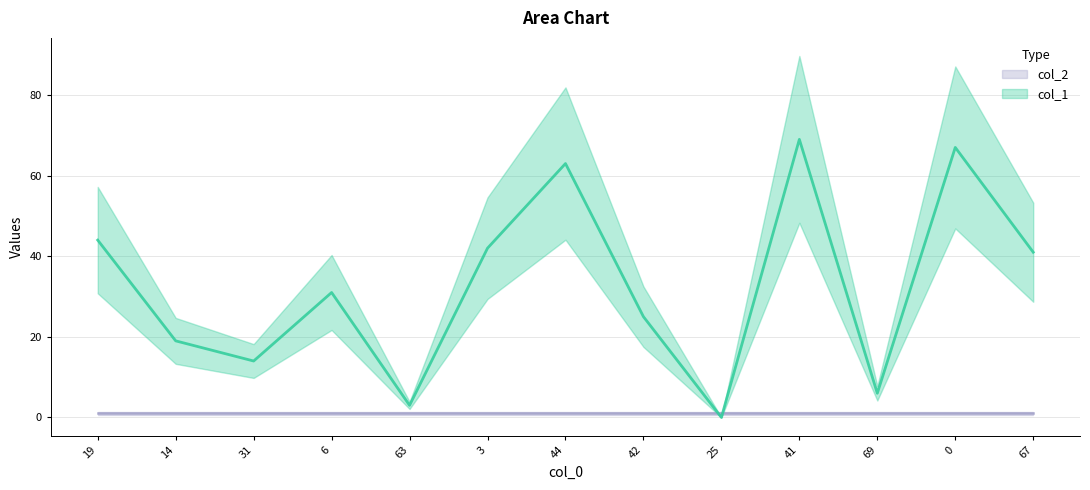

How many points are higher than both their immediate neighbors (excluding endpoints)?

4